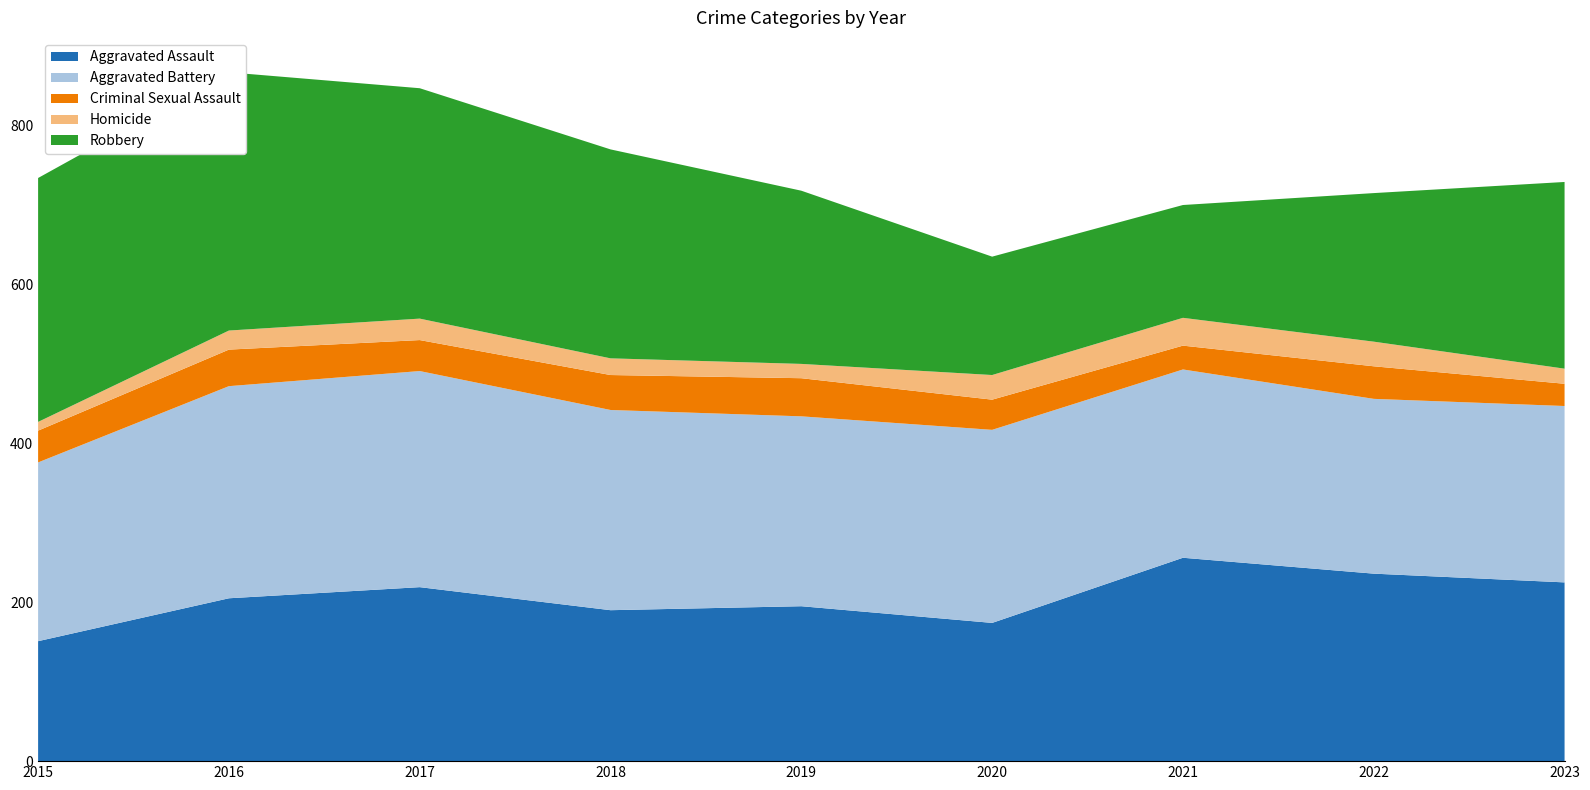

Reading right to left, extract all data points from this chart.

Aggravated Assault: 2023=225	2022=236	2021=256	2020=174	2019=195	2018=190	2017=219	2016=205	2015=151
Aggravated Battery: 2023=222	2022=220	2021=237	2020=243	2019=239	2018=252	2017=272	2016=267	2015=225
Criminal Sexual Assault: 2023=28	2022=41	2021=30	2020=38	2019=48	2018=44	2017=39	2016=46	2015=40
Homicide: 2023=19	2022=31	2021=35	2020=31	2019=18	2018=21	2017=27	2016=24	2015=11
Robbery: 2023=235	2022=187	2021=142	2020=149	2019=218	2018=263	2017=290	2016=325	2015=307